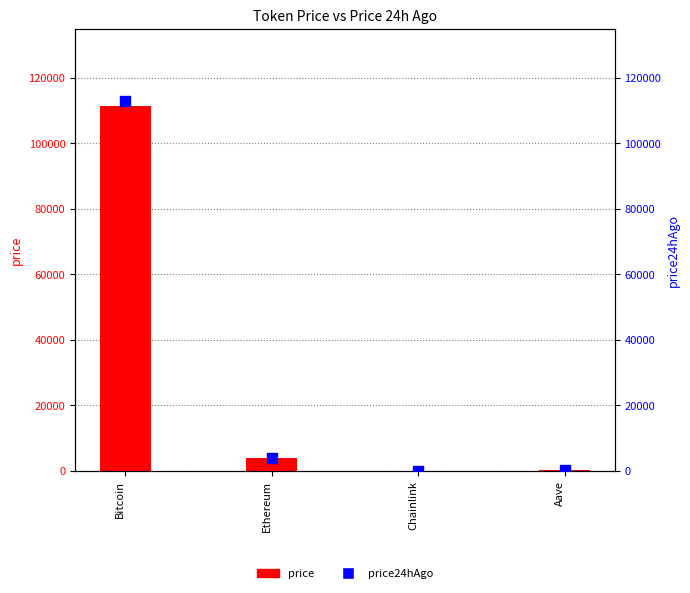

Which series has the largest total across all categories?

price24hAgo